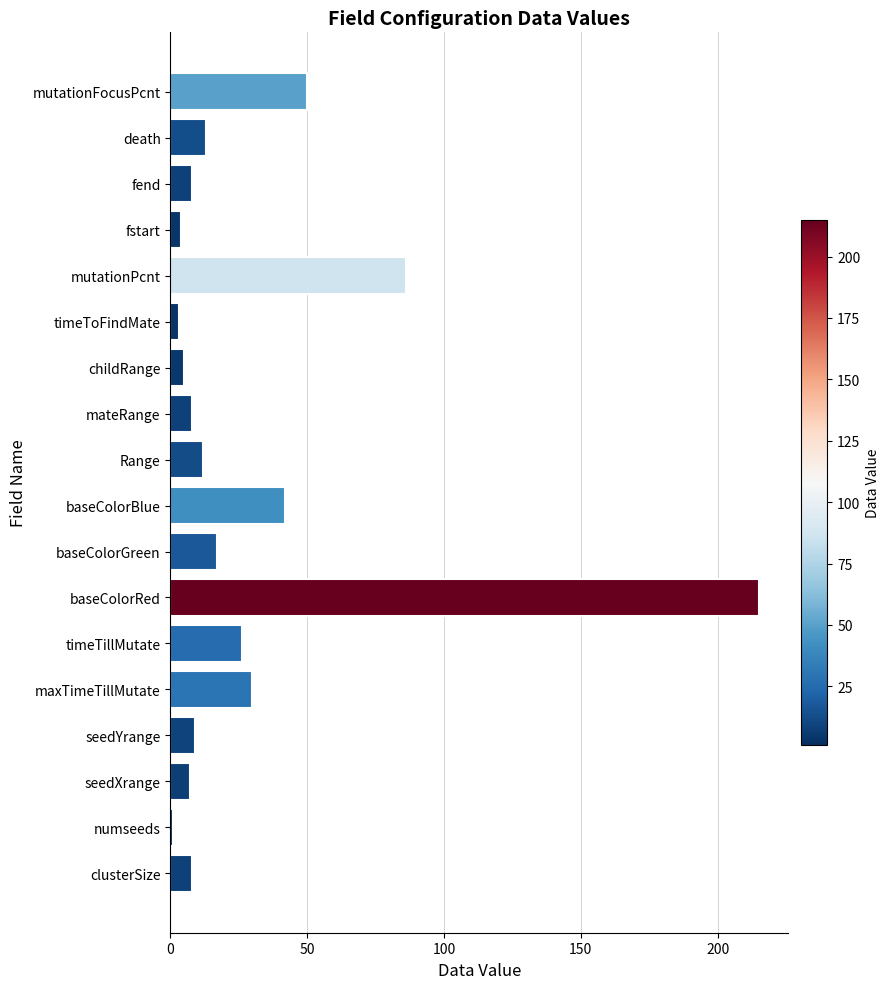

Which label corresponds to the largest value in the chart?

baseColorRed